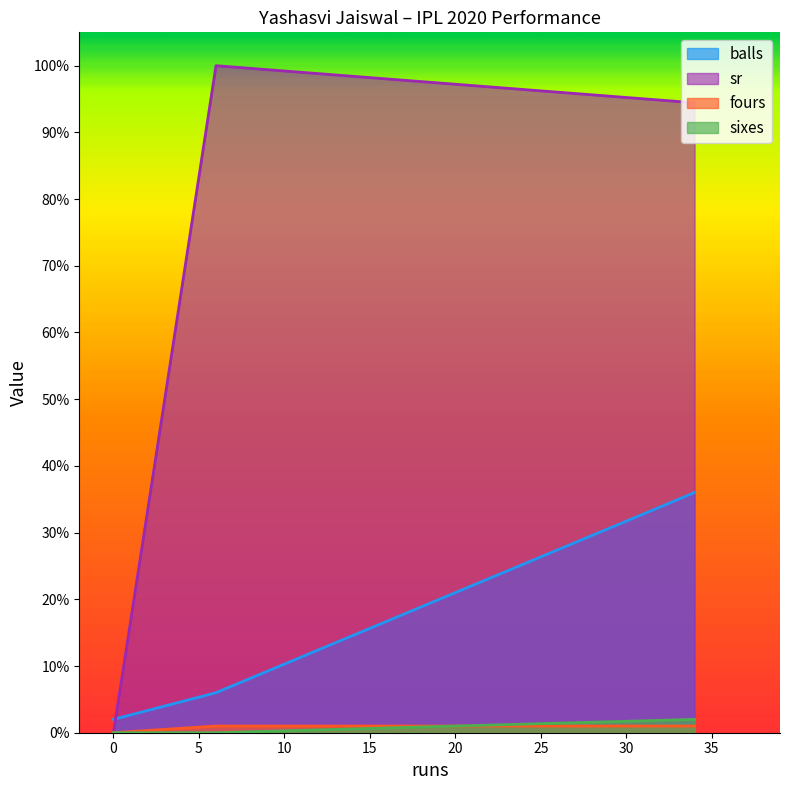

How many sixes values are between 0 and 2?

3